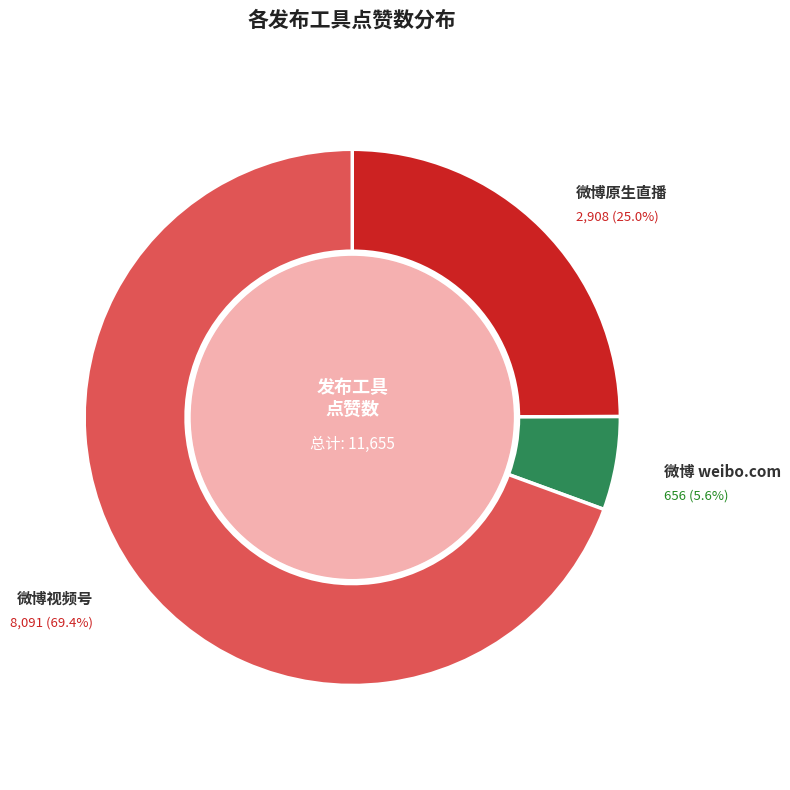

How many segments does this pie chart have?

3